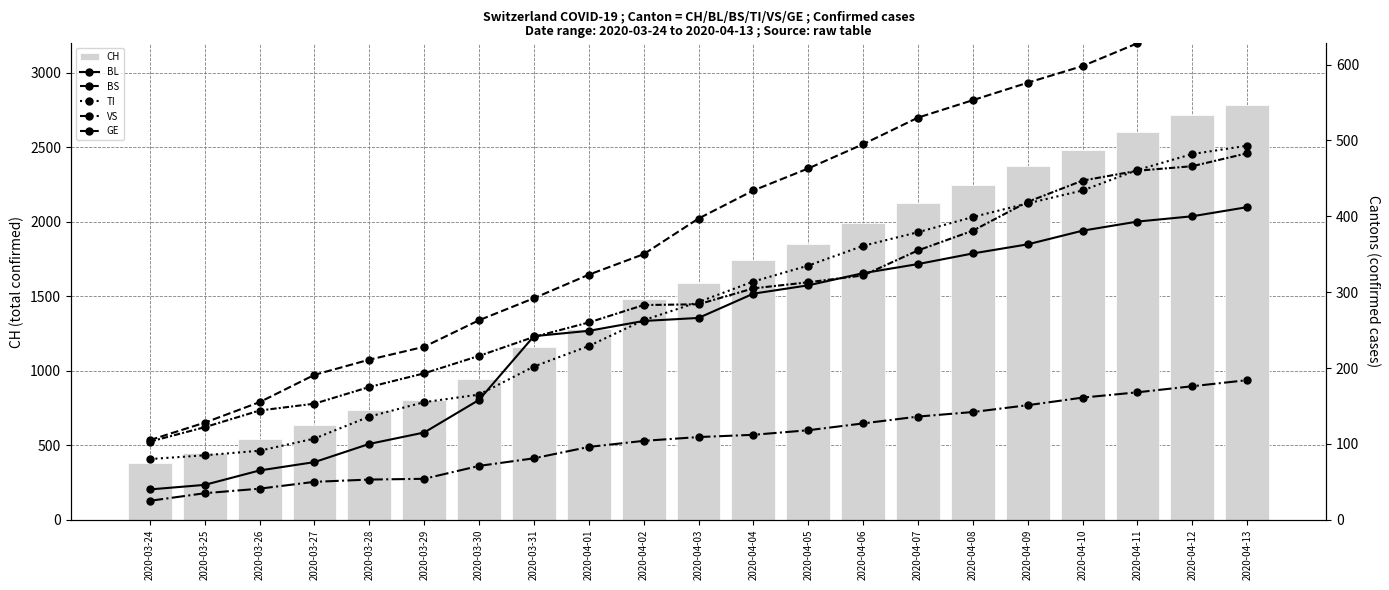

What is the label of the 13th bar from the right?

2020-04-01